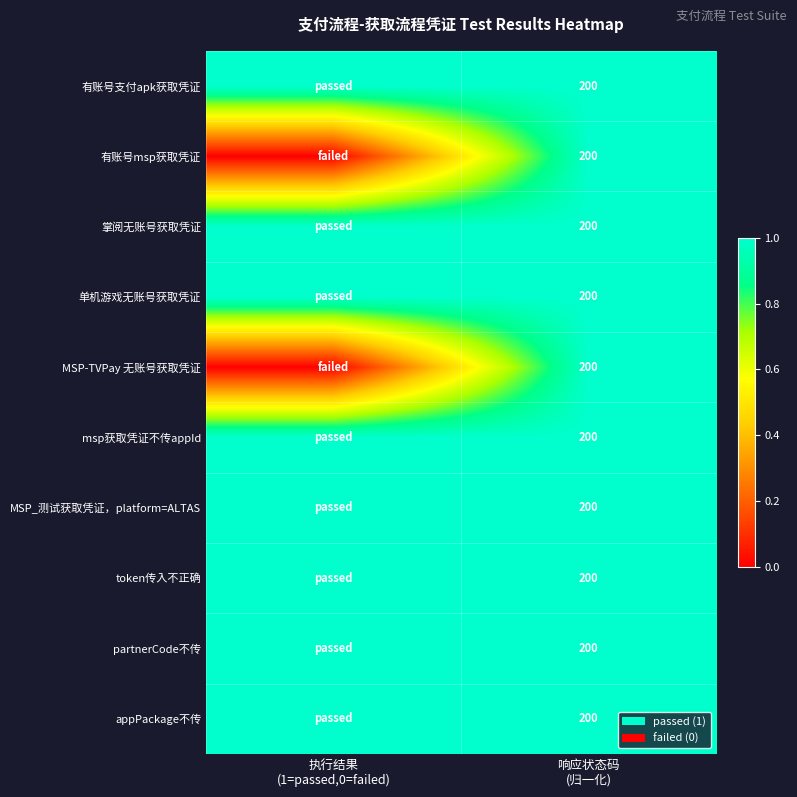

Which has a higher value, 响应状态码
(归一化) or 执行结果
(1=passed,0=failed)?

响应状态码
(归一化)